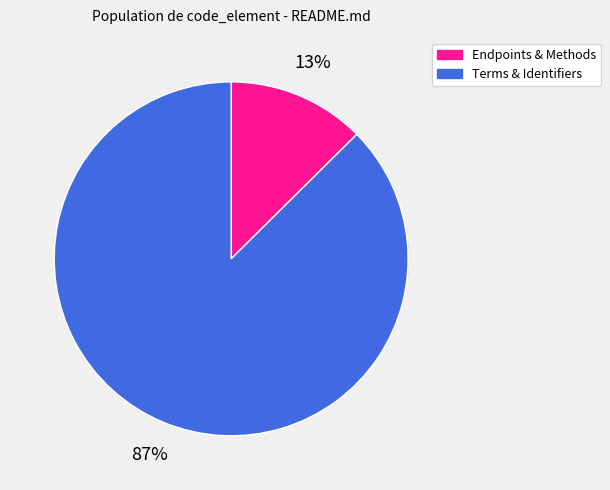

Count the number of slices in the pie.

2